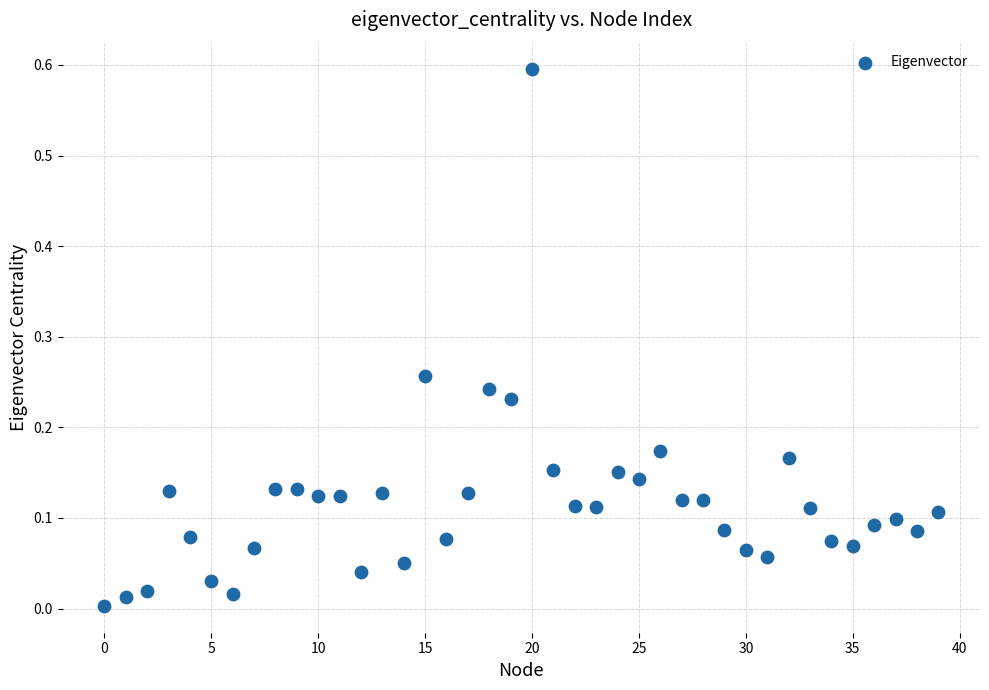

What is the range of Y values (max minus min)?

0.6